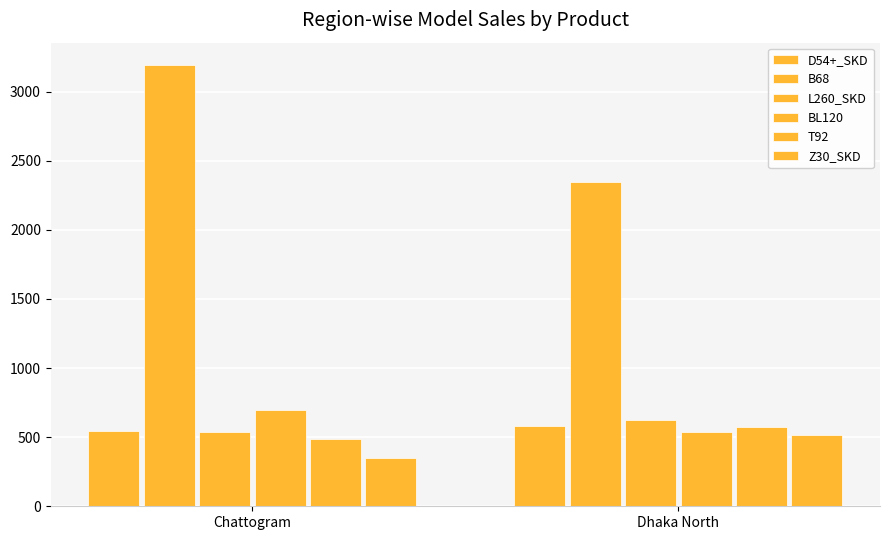

What is the label of the 2nd bar from the right?

Chattogram